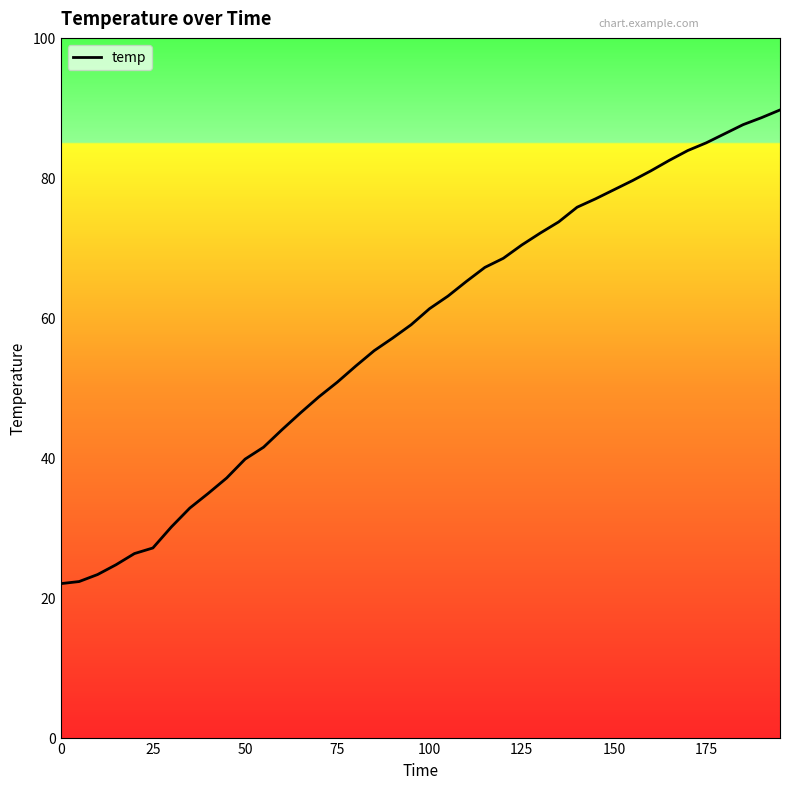

How many data points are less than 61?

20